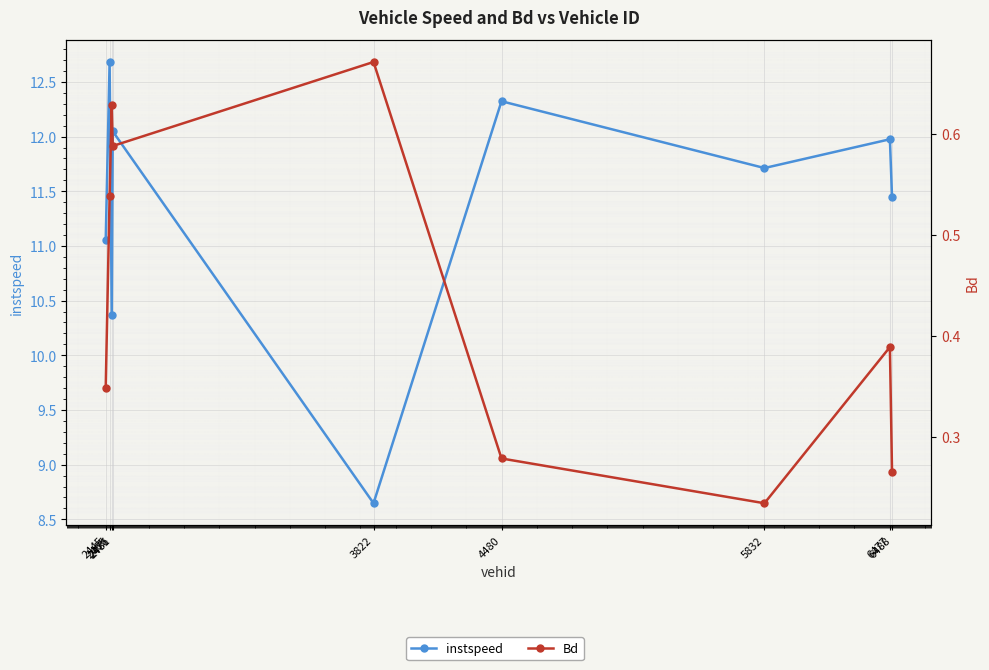

Between 2445 and 6488, which series saw the biggest shift?

instspeed